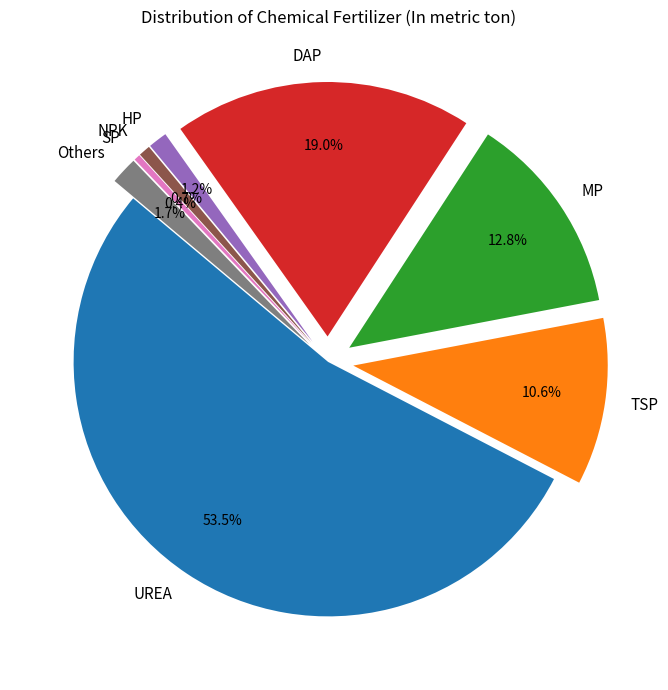

Which category has the biggest portion of the pie?

UREA